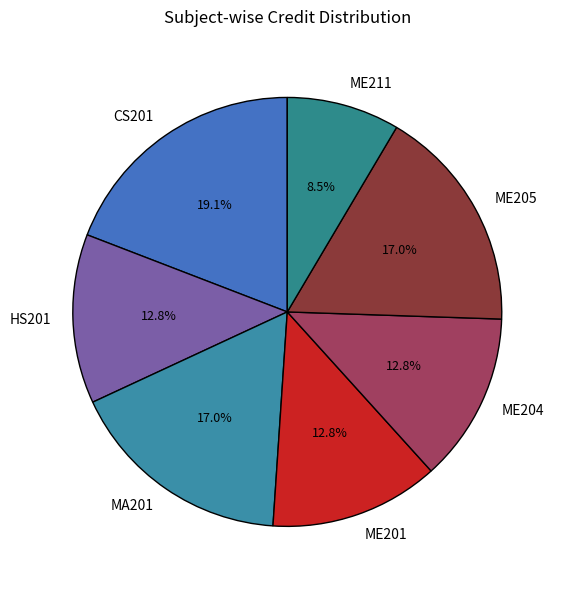

Does any single category account for the majority?

No